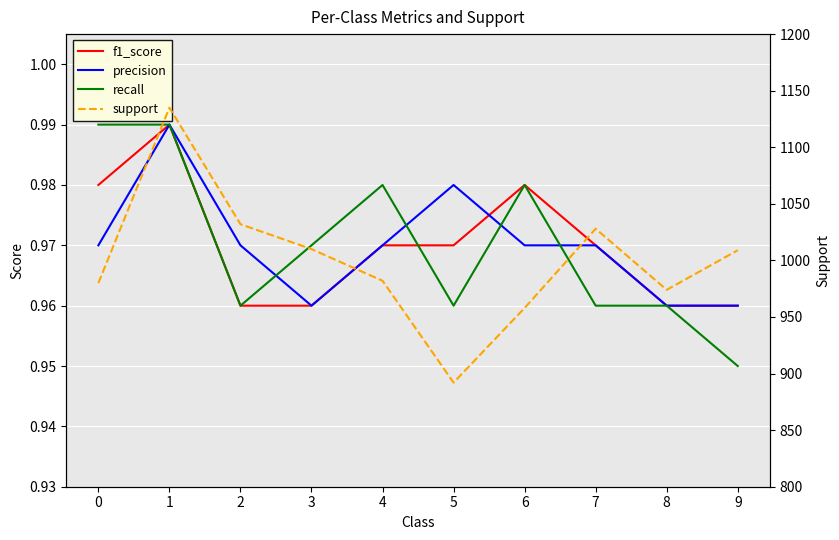

Rank the categories by recall value from highest to lowest.

0, 1, 4, 6, 3, 2, 5, 7, 8, 9